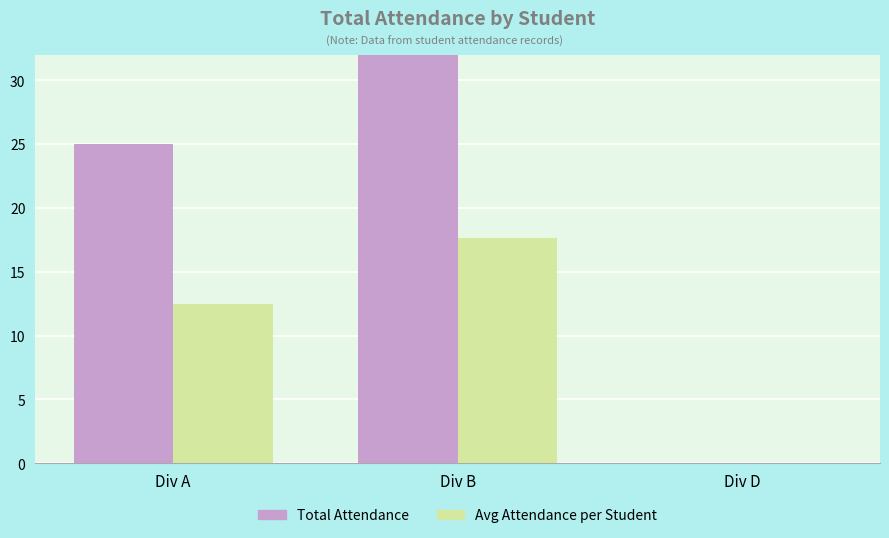

Between Div B and Div A, which is larger?

Div B